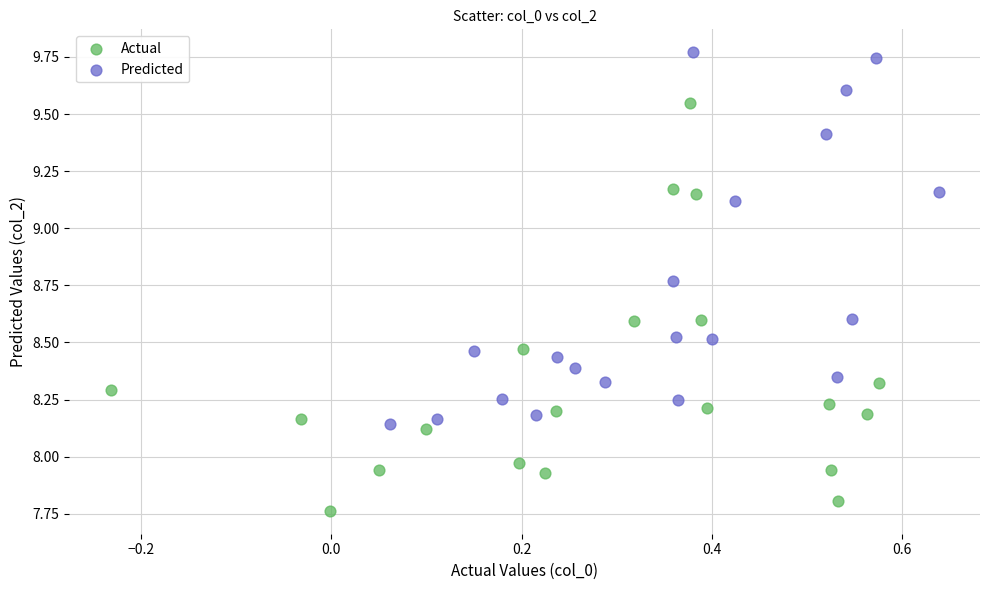

Which series reaches the maximum Y coordinate?

Predicted